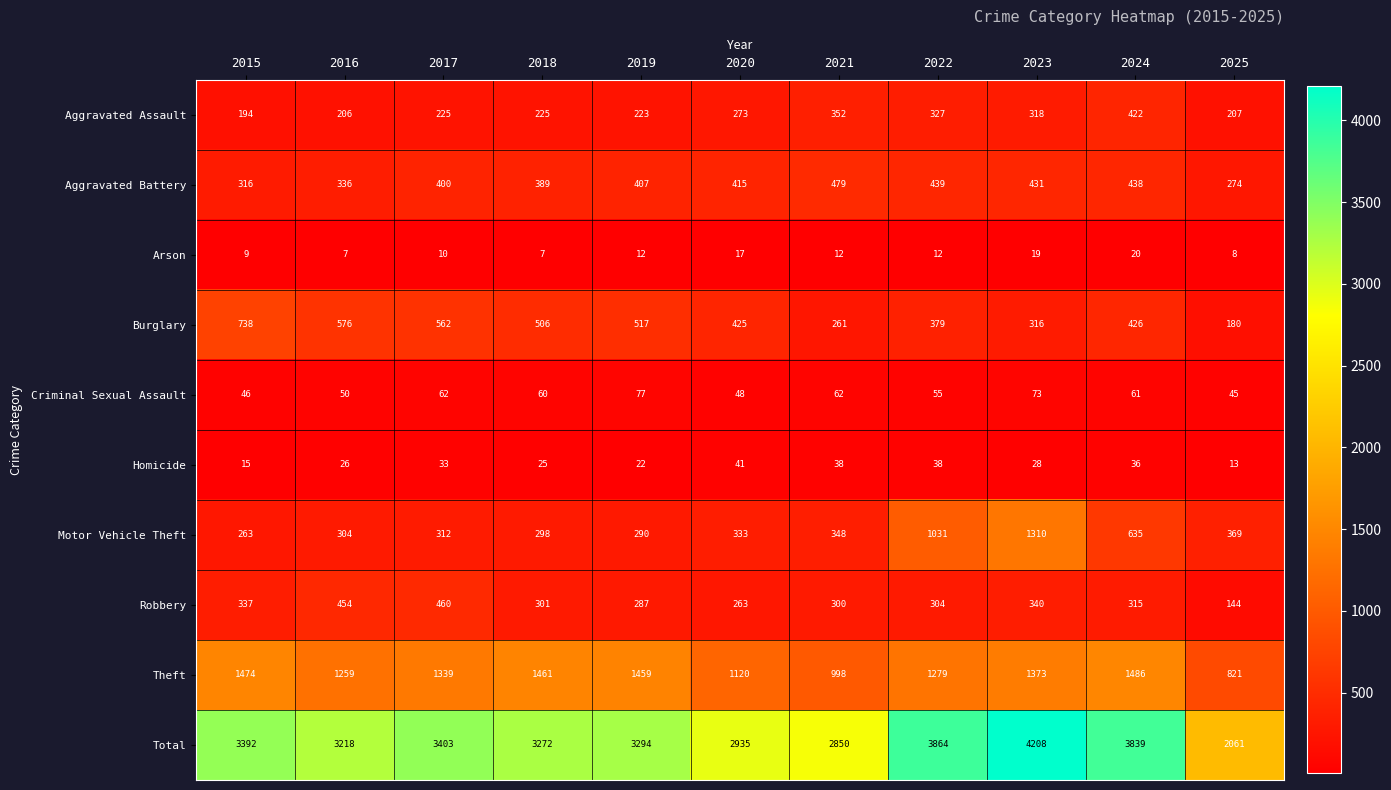

Rank the series at 2017 from lowest to highest value.

Arson, Homicide, Criminal Sexual Assault, Aggravated Assault, Motor Vehicle Theft, Aggravated Battery, Robbery, Burglary, Theft, Total